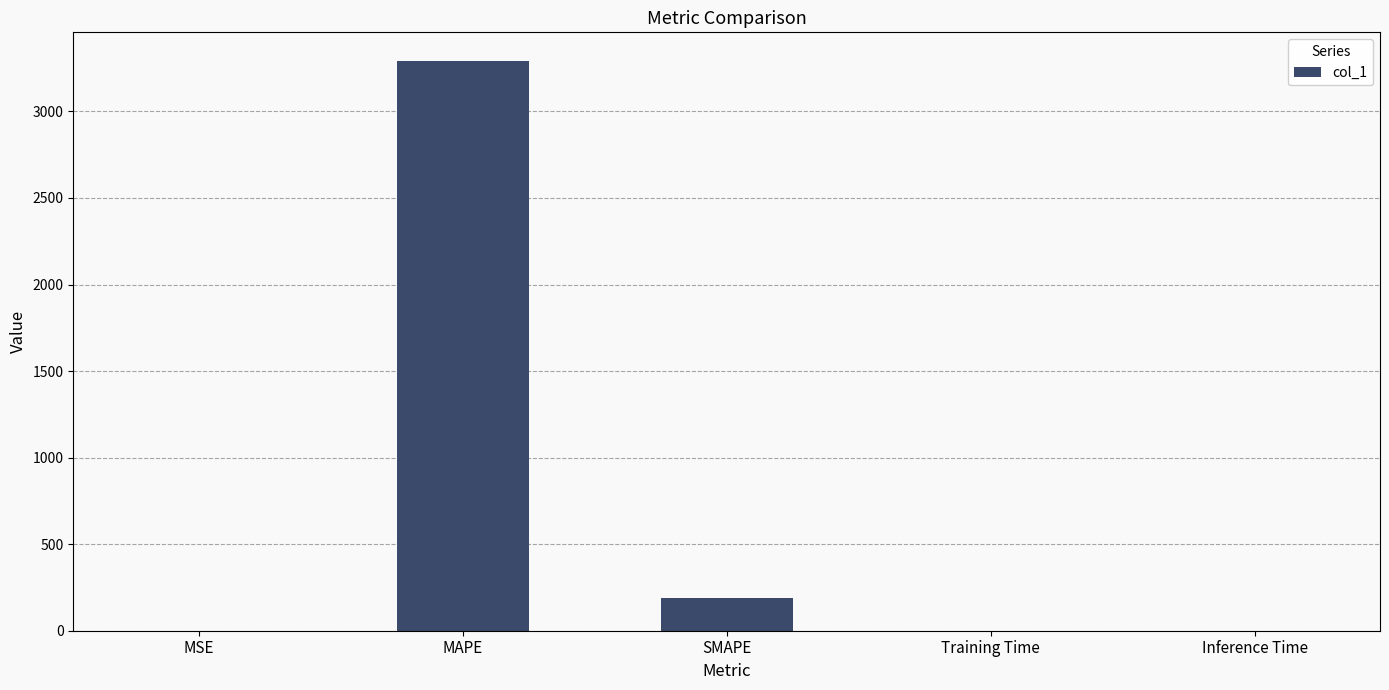

What is the greatest value displayed?

3292.2